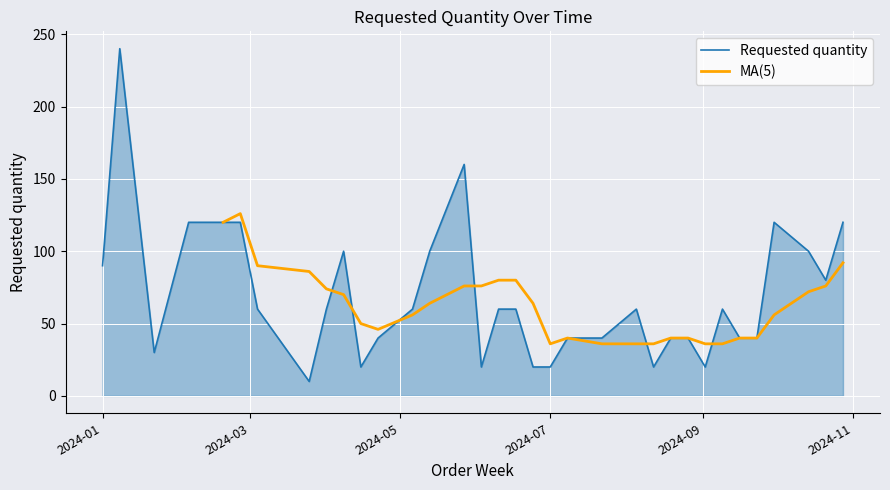

Rank the categories by value from highest to lowest.

2024-01-08, 2024-05-27, 2024-02-05, 2024-02-19, 2024-02-26, 2024-09-30, 2024-10-28, 2024-04-08, 2024-05-13, 2024-10-14, 2024-01-01, 2024-10-21, 2024-03-04, 2024-04-01, 2024-05-06, 2024-06-10, 2024-06-17, 2024-08-05, 2024-09-09, 2024-04-22, 2024-07-08, 2024-07-22, 2024-08-19, 2024-08-26, 2024-09-16, 2024-09-23, 2024-01-22, 2024-04-15, 2024-06-03, 2024-06-24, 2024-07-01, 2024-08-12, 2024-09-02, 2024-03-25